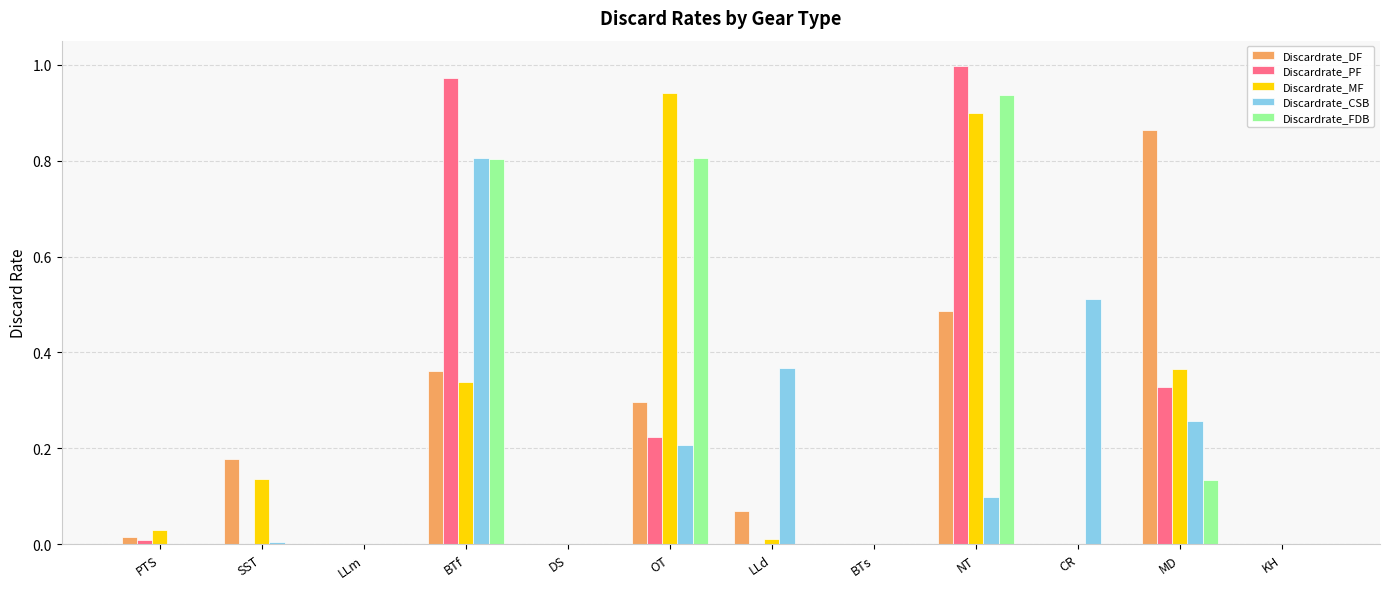

The value of Discardrate_PF at OT is 0.2. True or false?

True